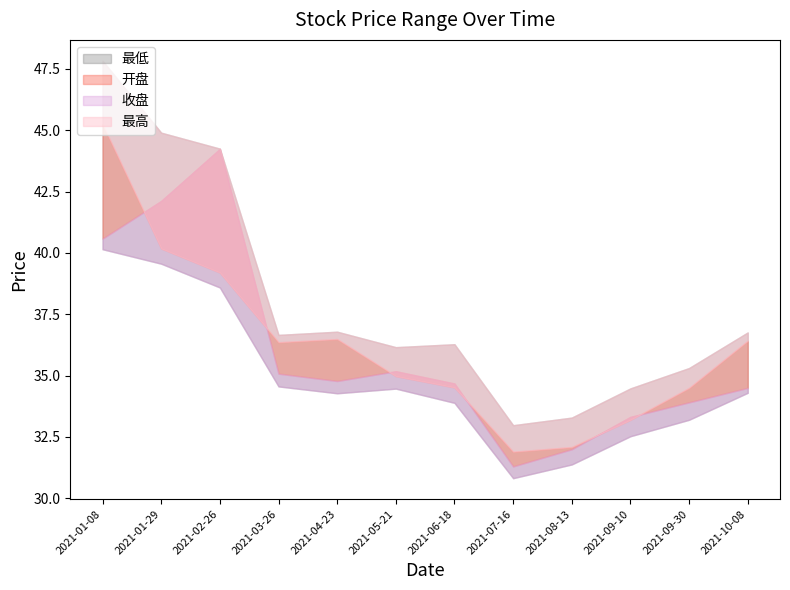

Reading left to right, list all the values displayed in this chart.

最低: 40.1	39.6	38.6	34.6	34.3	34.5	33.9	30.8	31.4	32.5	33.2	34.3
开盘: 40.6	42.1	44.2	35.1	34.8	35.2	34.7	31.3	32.0	33.3	33.9	34.5
收盘: 45.2	40.2	39.2	36.4	36.5	35.0	34.5	31.9	32.1	33.2	34.5	36.4
最高: 47.8	44.9	44.2	36.7	36.8	36.2	36.3	33.0	33.3	34.5	35.3	36.8